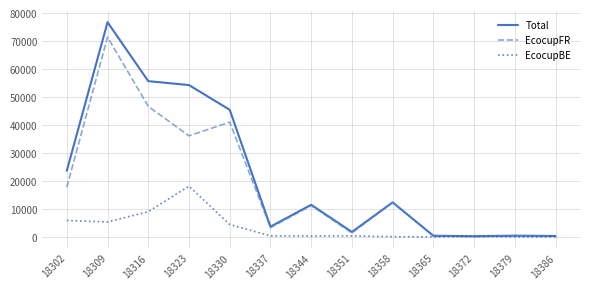

Rank the series by their average value, from lowest to highest.

EcocupBE, EcocupFR, Total